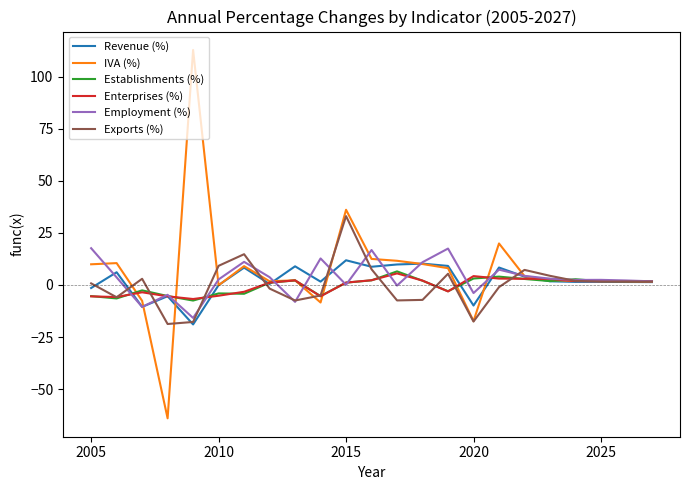

What are all the series names shown in the legend?

Revenue (%), IVA (%), Establishments (%), Enterprises (%), Employment (%), Exports (%)